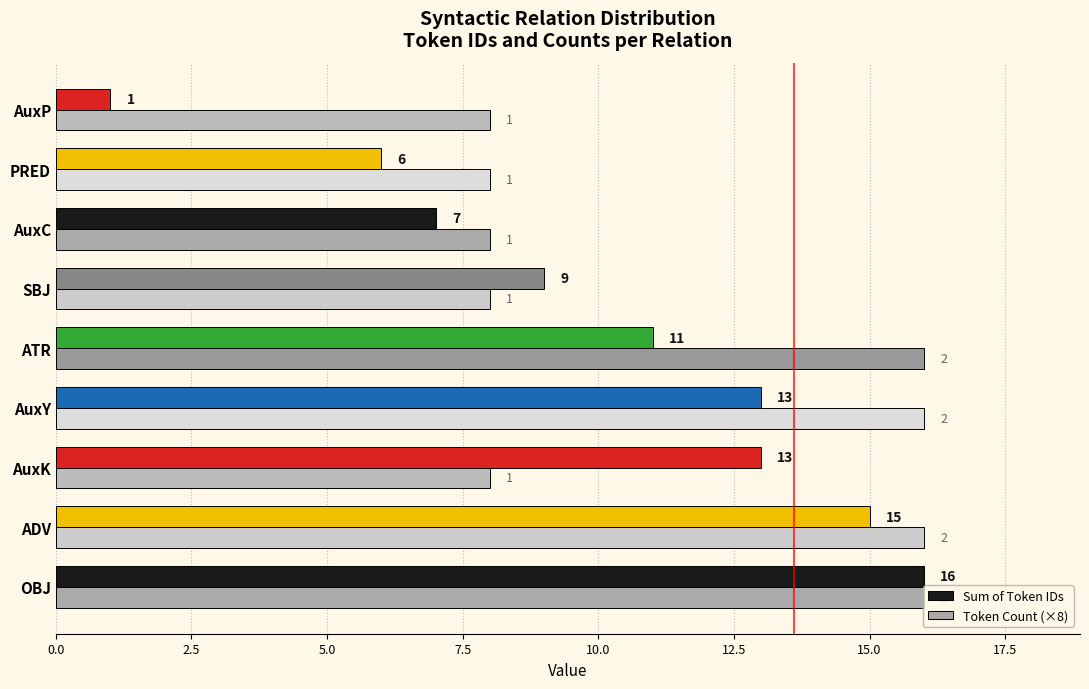

The value of Sum of Token IDs at ADV is 15. True or false?

True